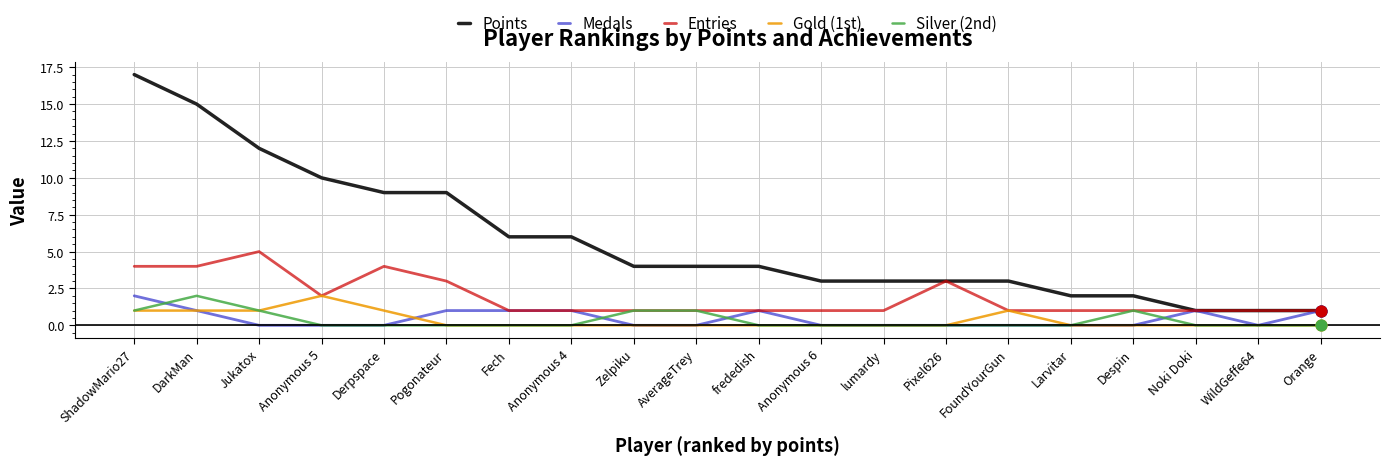

Which series has the widest spread of values?

Points